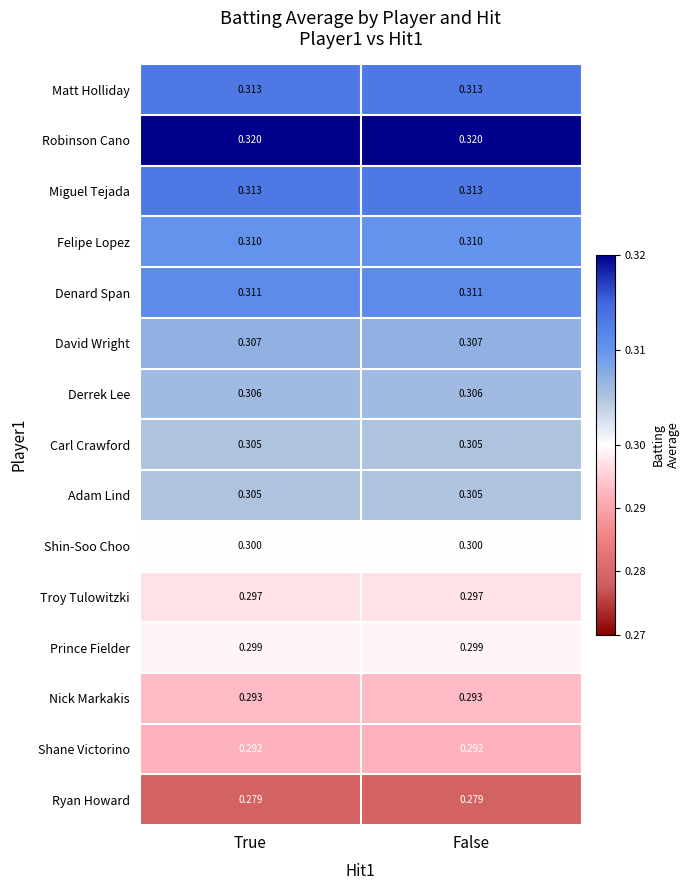

Which series has the largest total across all categories?

Robinson Cano